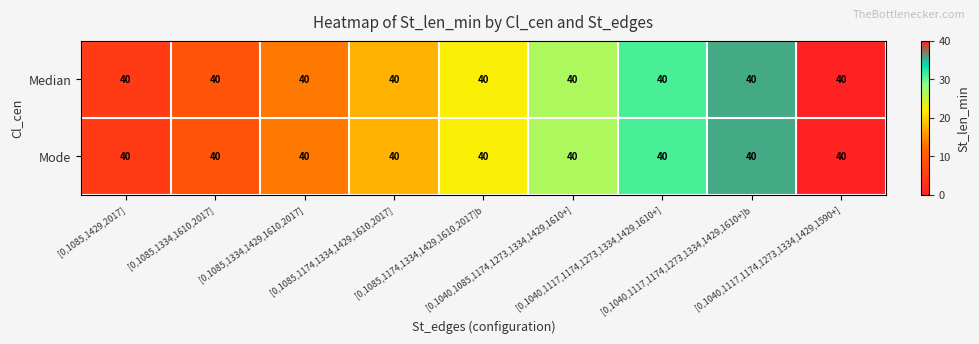

What is the average value of the Median series?

22.2